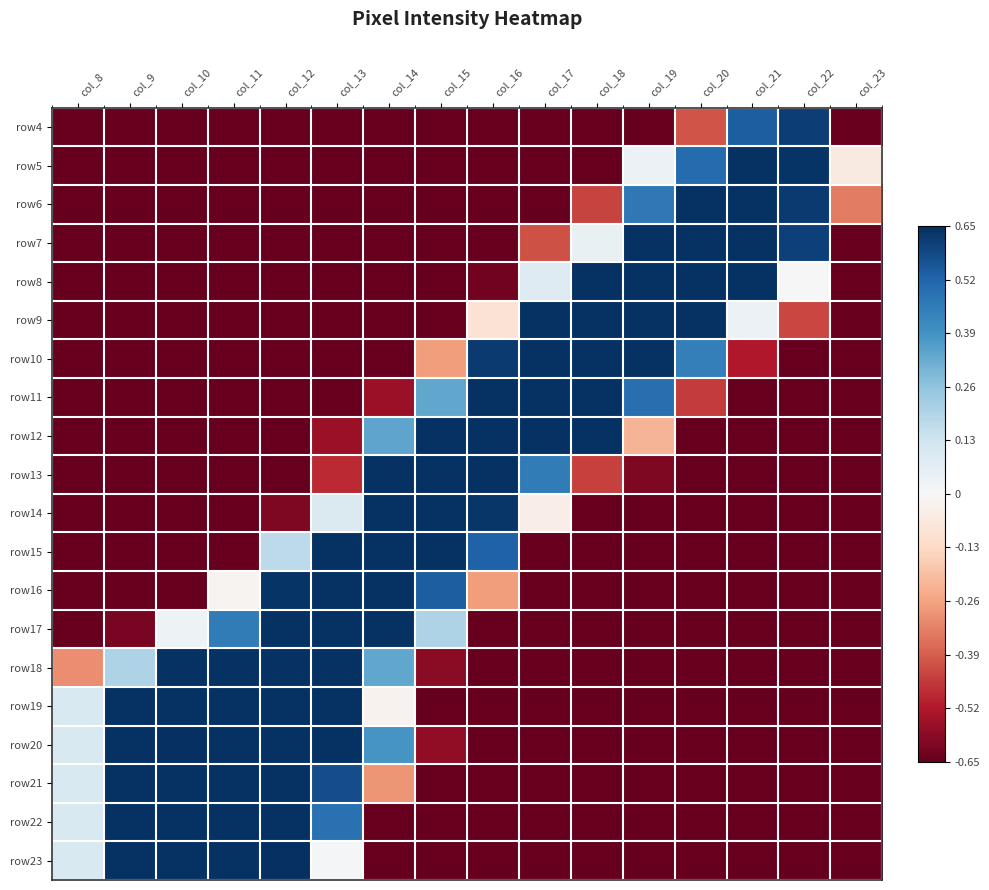

Reading right to left, what are all the values shown in this chart?

row4: col_23=-0.7	col_22=0.6	col_21=0.5	col_20=-0.4	col_19=-0.7	col_18=-0.7	col_17=-0.7	col_16=-0.7	col_15=-0.7	col_14=-0.7	col_13=-0.7	col_12=-0.7	col_11=-0.7	col_10=-0.7	col_9=-0.7	col_8=-0.7
row5: col_23=-0.1	col_22=0.6	col_21=0.6	col_20=0.5	col_19=0.0	col_18=-0.7	col_17=-0.7	col_16=-0.7	col_15=-0.7	col_14=-0.7	col_13=-0.7	col_12=-0.7	col_11=-0.7	col_10=-0.7	col_9=-0.7	col_8=-0.7
row6: col_23=-0.3	col_22=0.6	col_21=0.6	col_20=0.6	col_19=0.5	col_18=-0.4	col_17=-0.7	col_16=-0.7	col_15=-0.7	col_14=-0.7	col_13=-0.7	col_12=-0.7	col_11=-0.7	col_10=-0.7	col_9=-0.7	col_8=-0.7
row7: col_23=-0.7	col_22=0.6	col_21=0.6	col_20=0.6	col_19=0.6	col_18=0.0	col_17=-0.4	col_16=-0.7	col_15=-0.7	col_14=-0.7	col_13=-0.7	col_12=-0.7	col_11=-0.7	col_10=-0.7	col_9=-0.7	col_8=-0.7
row8: col_23=-0.7	col_22=0.0	col_21=0.6	col_20=0.6	col_19=0.6	col_18=0.6	col_17=0.1	col_16=-0.6	col_15=-0.7	col_14=-0.7	col_13=-0.7	col_12=-0.7	col_11=-0.7	col_10=-0.7	col_9=-0.7	col_8=-0.7
row9: col_23=-0.7	col_22=-0.4	col_21=0.0	col_20=0.6	col_19=0.6	col_18=0.6	col_17=0.6	col_16=-0.1	col_15=-0.7	col_14=-0.7	col_13=-0.7	col_12=-0.7	col_11=-0.7	col_10=-0.7	col_9=-0.7	col_8=-0.7
row10: col_23=-0.7	col_22=-0.7	col_21=-0.5	col_20=0.4	col_19=0.6	col_18=0.6	col_17=0.6	col_16=0.6	col_15=-0.3	col_14=-0.7	col_13=-0.7	col_12=-0.7	col_11=-0.7	col_10=-0.7	col_9=-0.7	col_8=-0.7
row11: col_23=-0.7	col_22=-0.7	col_21=-0.7	col_20=-0.5	col_19=0.5	col_18=0.6	col_17=0.6	col_16=0.6	col_15=0.3	col_14=-0.6	col_13=-0.7	col_12=-0.7	col_11=-0.7	col_10=-0.7	col_9=-0.7	col_8=-0.7
row12: col_23=-0.7	col_22=-0.7	col_21=-0.7	col_20=-0.7	col_19=-0.2	col_18=0.6	col_17=0.6	col_16=0.6	col_15=0.6	col_14=0.3	col_13=-0.6	col_12=-0.7	col_11=-0.7	col_10=-0.7	col_9=-0.7	col_8=-0.7
row13: col_23=-0.7	col_22=-0.7	col_21=-0.7	col_20=-0.7	col_19=-0.6	col_18=-0.4	col_17=0.5	col_16=0.6	col_15=0.6	col_14=0.6	col_13=-0.5	col_12=-0.7	col_11=-0.7	col_10=-0.7	col_9=-0.7	col_8=-0.7
row14: col_23=-0.7	col_22=-0.7	col_21=-0.7	col_20=-0.7	col_19=-0.7	col_18=-0.7	col_17=-0.0	col_16=0.6	col_15=0.6	col_14=0.6	col_13=0.1	col_12=-0.6	col_11=-0.7	col_10=-0.7	col_9=-0.7	col_8=-0.7
row15: col_23=-0.7	col_22=-0.7	col_21=-0.7	col_20=-0.7	col_19=-0.7	col_18=-0.7	col_17=-0.7	col_16=0.5	col_15=0.6	col_14=0.6	col_13=0.6	col_12=0.2	col_11=-0.7	col_10=-0.7	col_9=-0.7	col_8=-0.7
row16: col_23=-0.7	col_22=-0.7	col_21=-0.7	col_20=-0.7	col_19=-0.7	col_18=-0.7	col_17=-0.7	col_16=-0.3	col_15=0.5	col_14=0.6	col_13=0.6	col_12=0.6	col_11=-0.0	col_10=-0.7	col_9=-0.7	col_8=-0.7
row17: col_23=-0.7	col_22=-0.7	col_21=-0.7	col_20=-0.7	col_19=-0.7	col_18=-0.7	col_17=-0.7	col_16=-0.7	col_15=0.2	col_14=0.6	col_13=0.6	col_12=0.6	col_11=0.5	col_10=0.0	col_9=-0.6	col_8=-0.7
row18: col_23=-0.7	col_22=-0.7	col_21=-0.7	col_20=-0.7	col_19=-0.7	col_18=-0.7	col_17=-0.7	col_16=-0.7	col_15=-0.6	col_14=0.3	col_13=0.6	col_12=0.6	col_11=0.6	col_10=0.6	col_9=0.2	col_8=-0.3
row19: col_23=-0.7	col_22=-0.7	col_21=-0.7	col_20=-0.7	col_19=-0.7	col_18=-0.7	col_17=-0.7	col_16=-0.7	col_15=-0.7	col_14=-0.0	col_13=0.6	col_12=0.6	col_11=0.6	col_10=0.6	col_9=0.6	col_8=0.1
row20: col_23=-0.7	col_22=-0.7	col_21=-0.7	col_20=-0.7	col_19=-0.7	col_18=-0.7	col_17=-0.7	col_16=-0.7	col_15=-0.6	col_14=0.4	col_13=0.6	col_12=0.6	col_11=0.6	col_10=0.7	col_9=0.6	col_8=0.1
row21: col_23=-0.7	col_22=-0.7	col_21=-0.7	col_20=-0.7	col_19=-0.7	col_18=-0.7	col_17=-0.7	col_16=-0.7	col_15=-0.7	col_14=-0.3	col_13=0.6	col_12=0.6	col_11=0.6	col_10=0.6	col_9=0.6	col_8=0.1
row22: col_23=-0.7	col_22=-0.7	col_21=-0.7	col_20=-0.7	col_19=-0.7	col_18=-0.7	col_17=-0.7	col_16=-0.7	col_15=-0.7	col_14=-0.7	col_13=0.5	col_12=0.6	col_11=0.6	col_10=0.6	col_9=0.6	col_8=0.1
row23: col_23=-0.7	col_22=-0.7	col_21=-0.7	col_20=-0.7	col_19=-0.7	col_18=-0.7	col_17=-0.7	col_16=-0.7	col_15=-0.7	col_14=-0.7	col_13=0.0	col_12=0.7	col_11=0.6	col_10=0.6	col_9=0.6	col_8=0.1